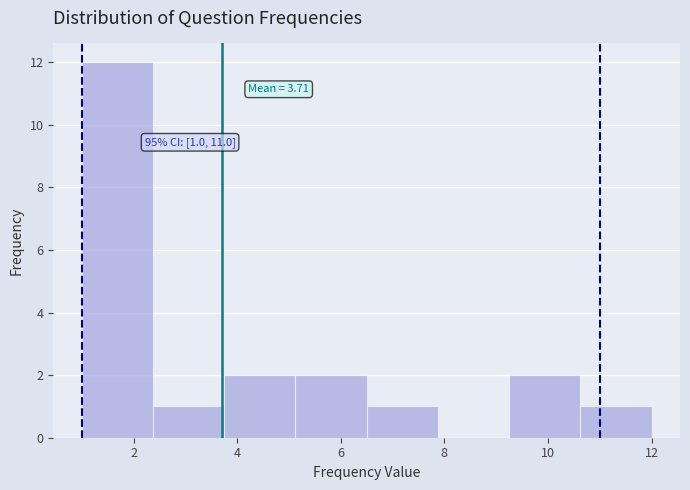

Over which range of the x-axis is the bar tallest?

1.0 to 2.4